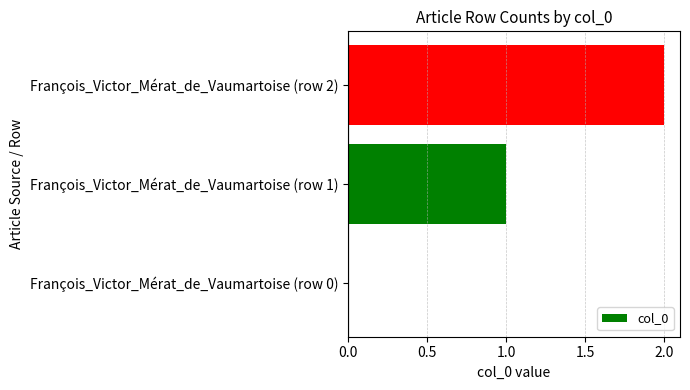

The value at François_Victor_Mérat_de_Vaumartoise (row 2) is 1. True or false?

False